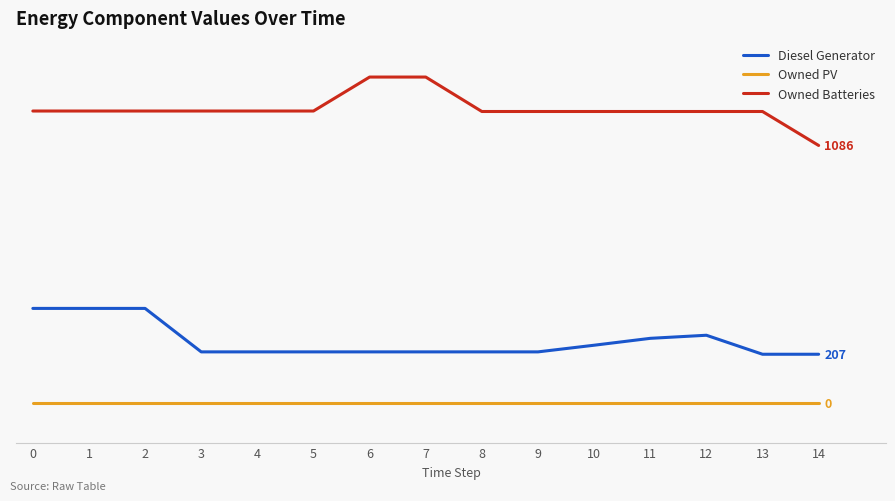

Rank the series by their maximum value, from highest to lowest.

Owned Batteries, Diesel Generator, Owned PV